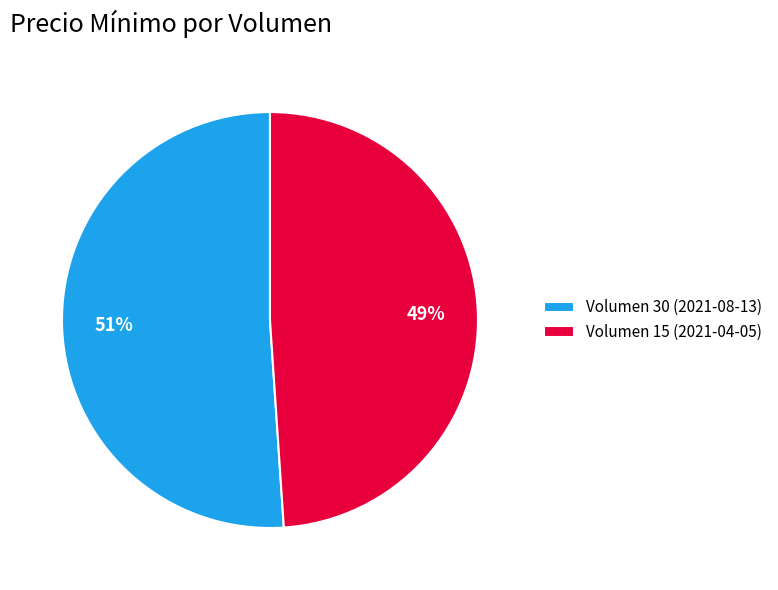

To the nearest percent, what portion does Volumen 15 (2021-04-05) represent?

49%